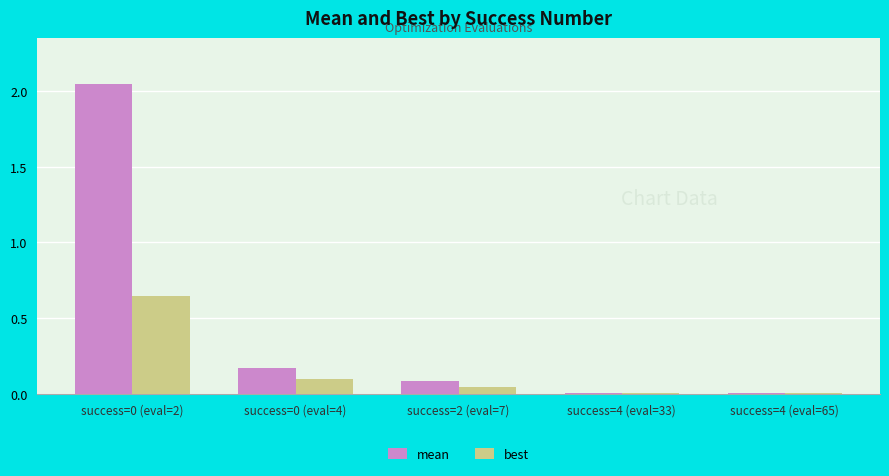

List the series in order of their peak value, highest first.

mean, best